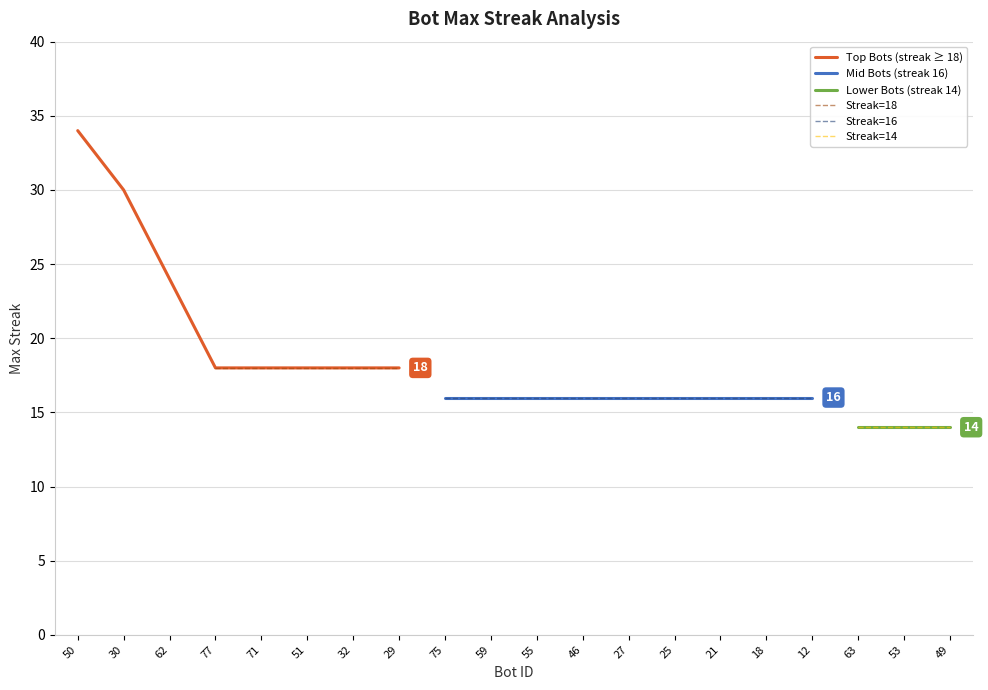

What is the smallest value displayed?

14